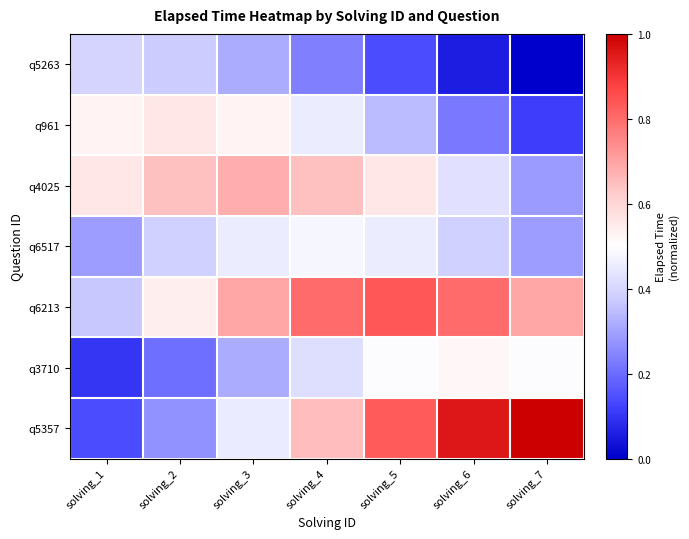

What is the maximum value shown in the chart?

1.0